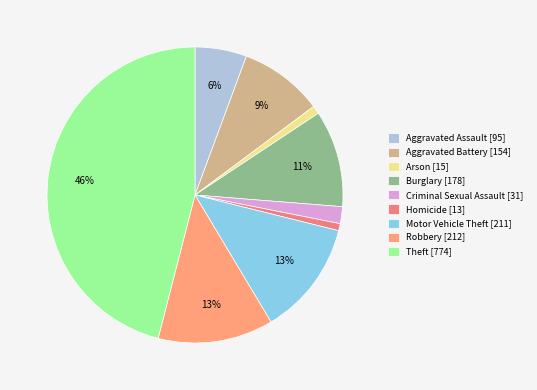

Between Motor Vehicle Theft and Theft, which is larger?

Theft